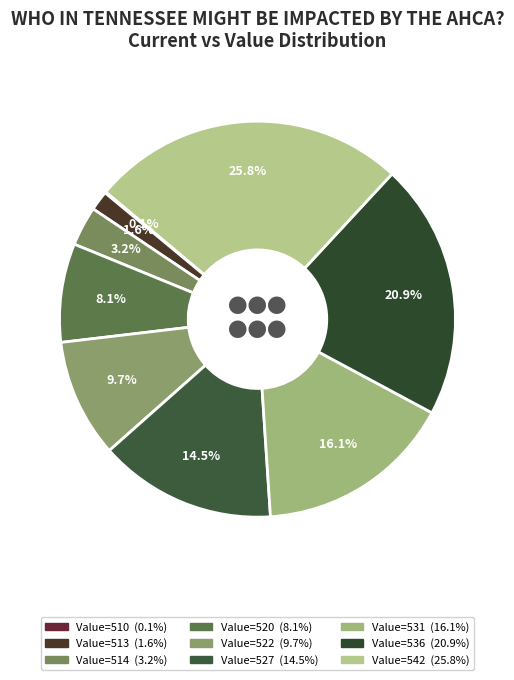

Which category has the smallest portion of the pie?

510